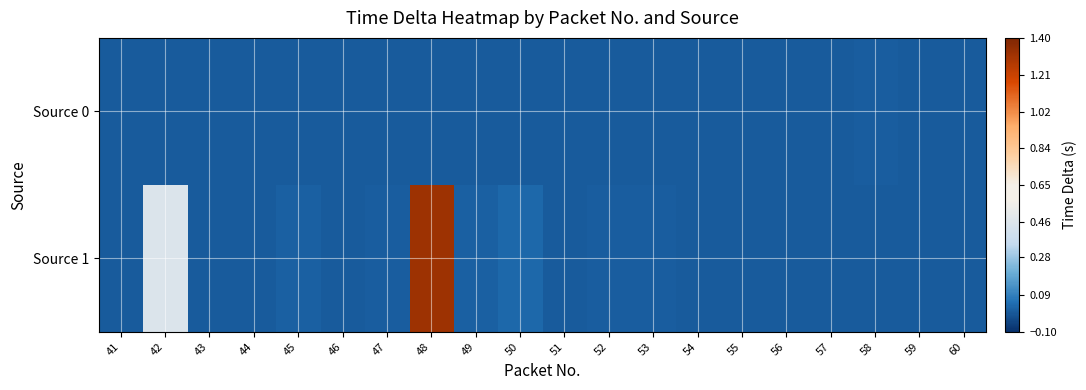

Which series has the widest spread of values?

Source 1